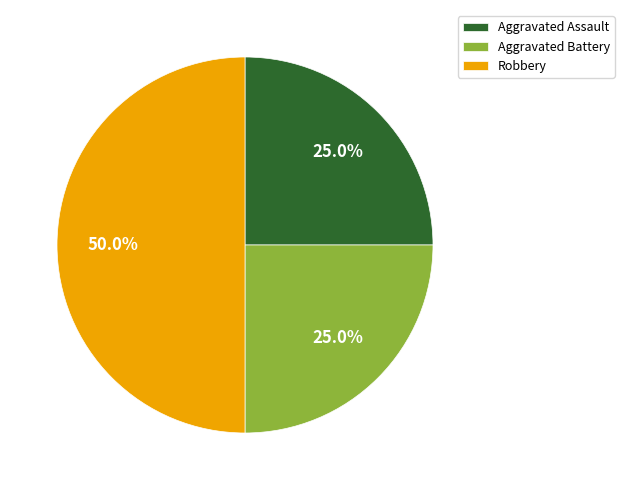

What is the total percentage of Aggravated Assault and Aggravated Battery?

50.0%